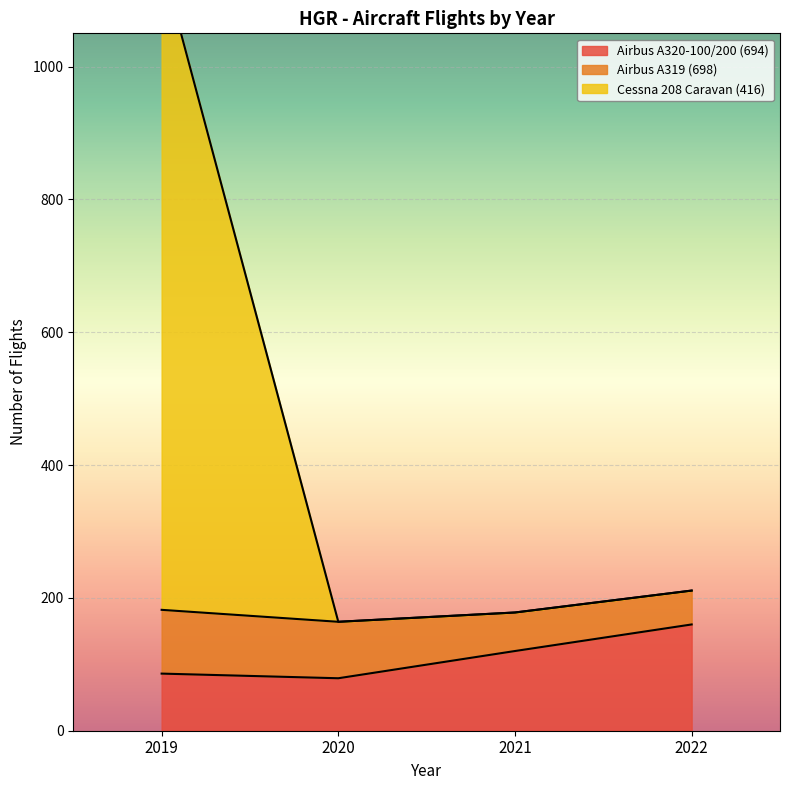

What is the approximate value of Cessna 208 Caravan (416) at 2020, to the nearest 100?

200